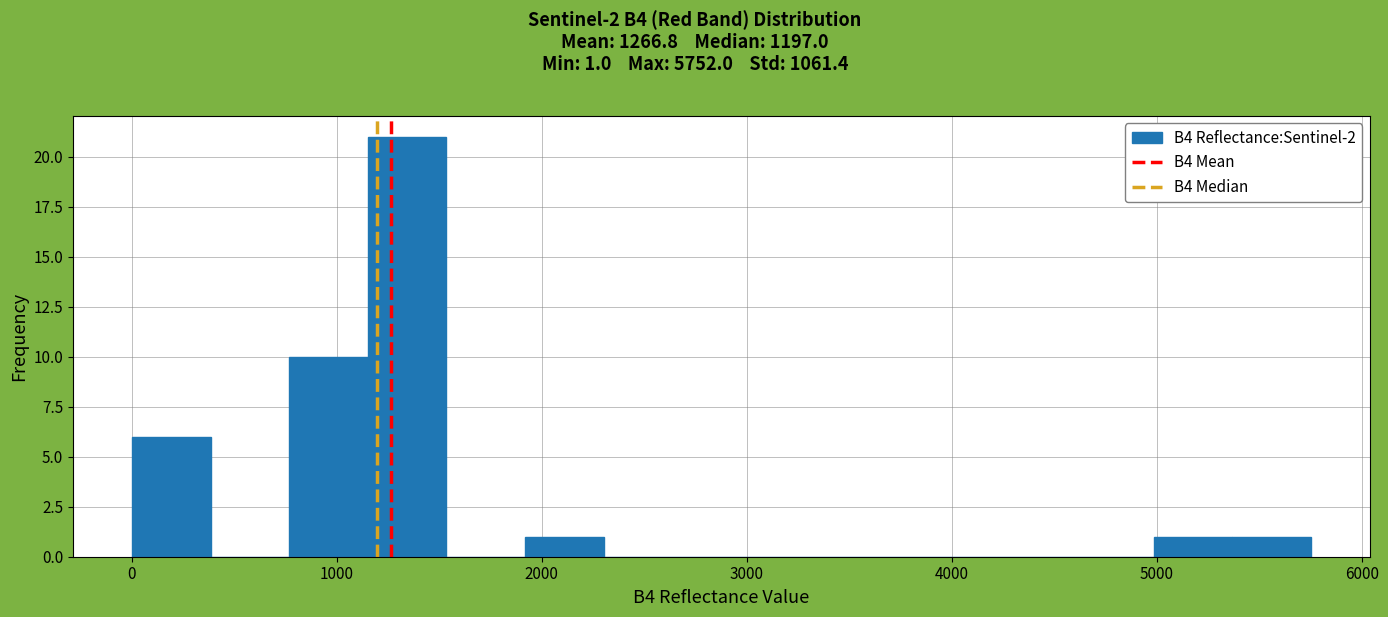

Around what value on the x-axis is the tallest bar? Give the approximate position of its centre, as read against the axis.

1300